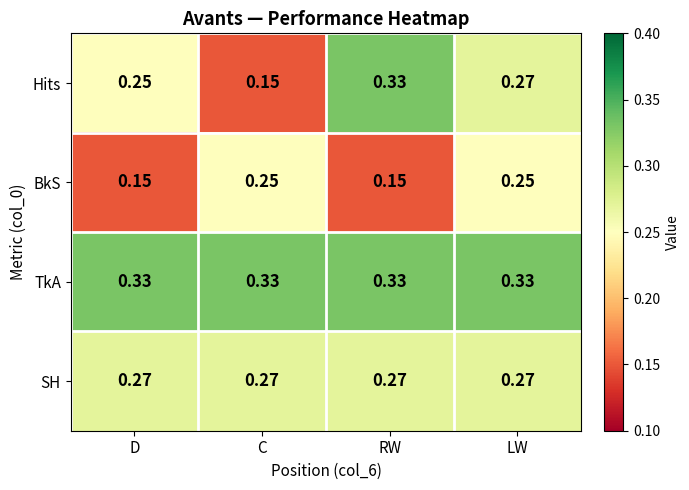

Rank the series by their average value, from lowest to highest.

BkS, Hits, SH, TkA